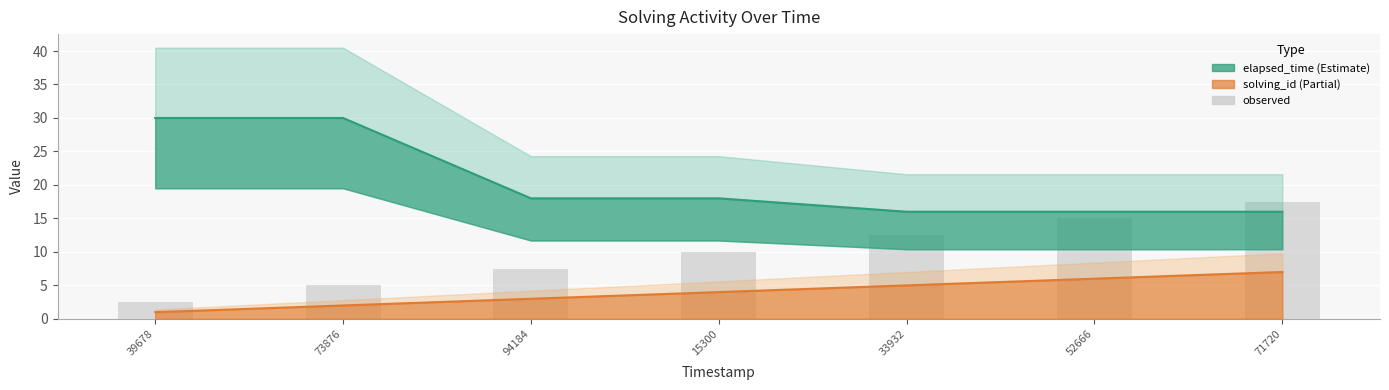

At which category does the chart reach its peak across all series?

71720